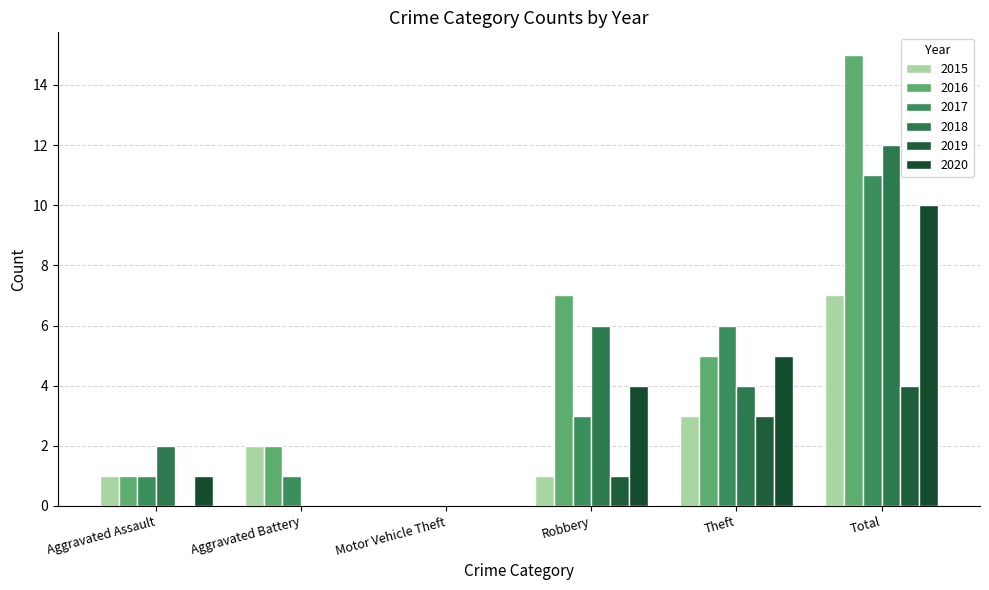

Count the number of categories in the chart.

6